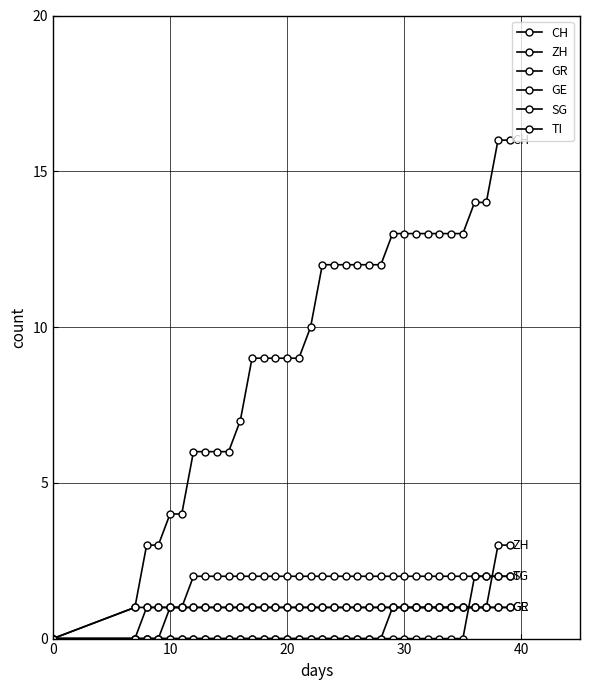

How many values in TI are above zero?

33